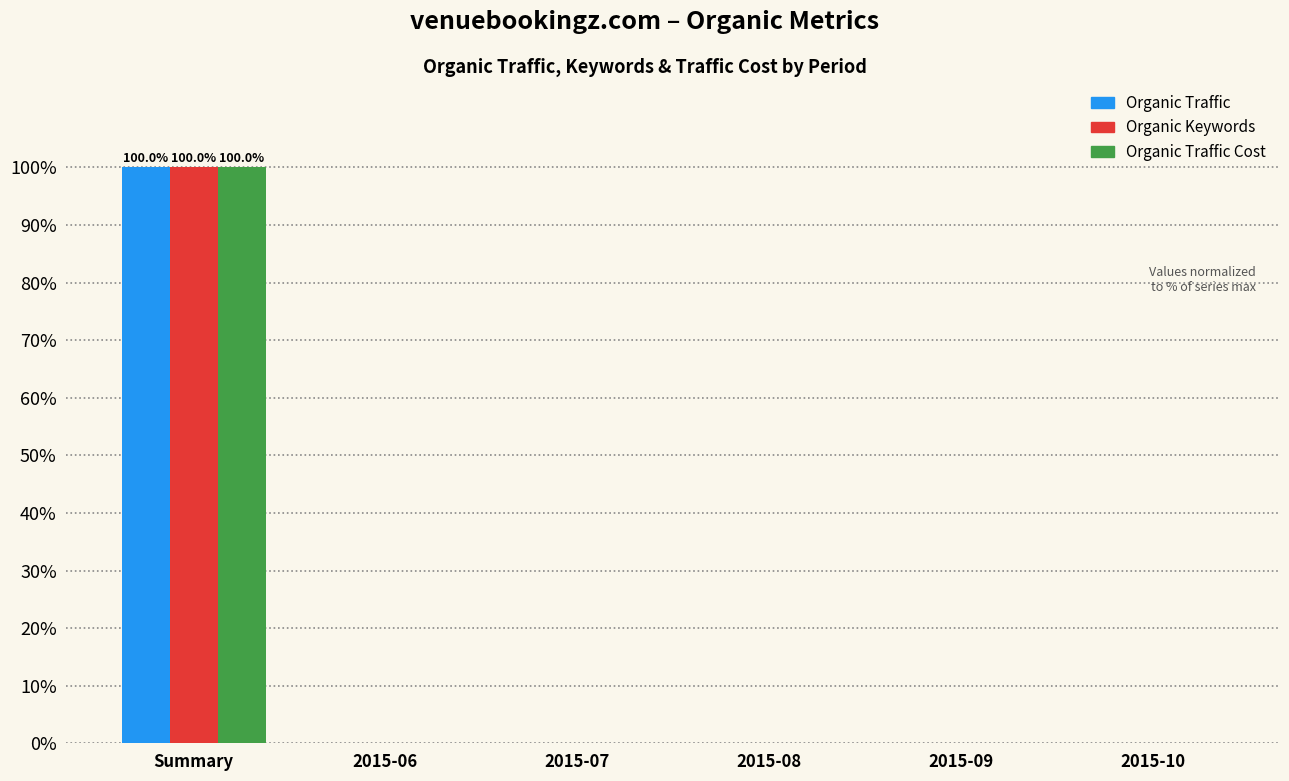

Is the value of Organic Traffic at Summary greater than the value of Organic Keywords at 2015-08?

Yes